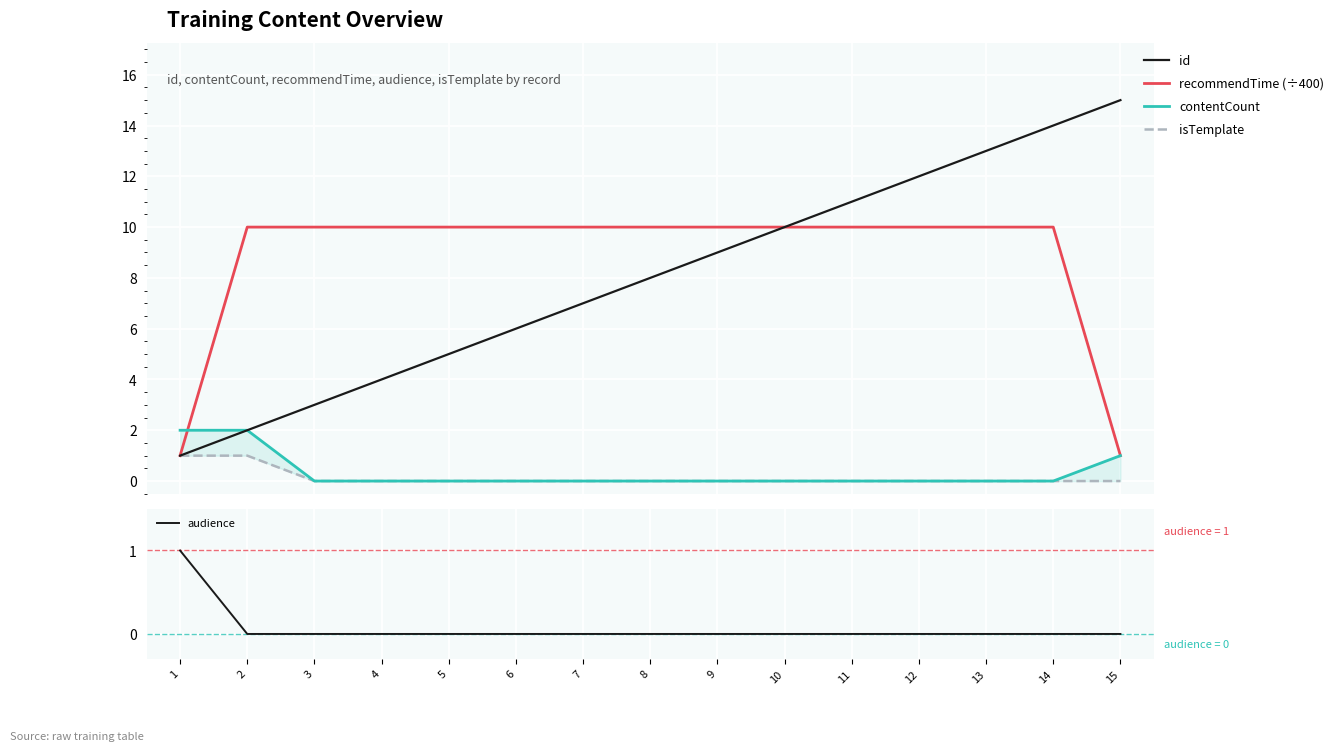

Which category has the lowest value in the id series?

1